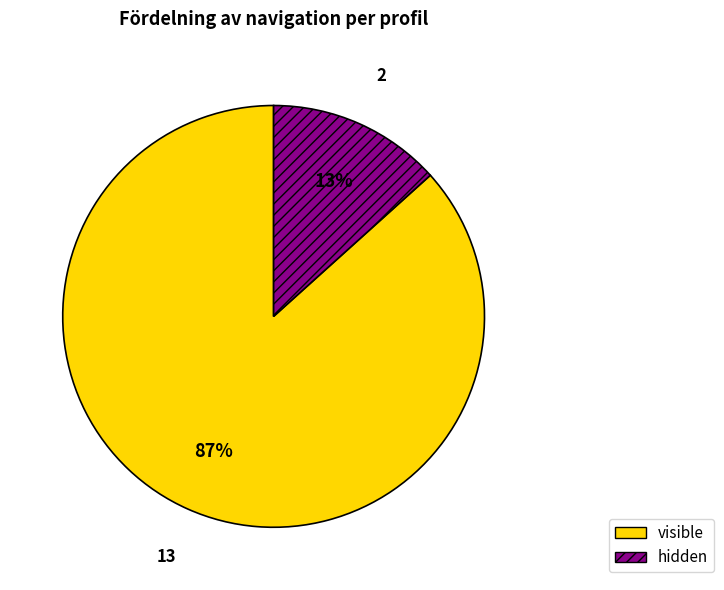

How many segments does this pie chart have?

2